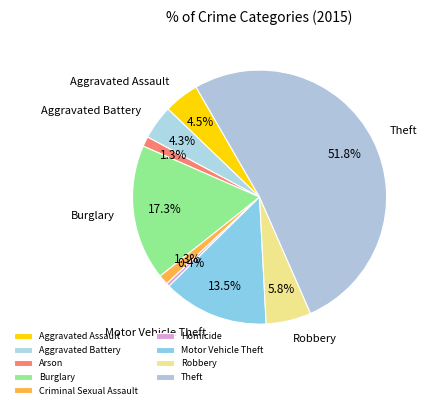

Between Homicide and Robbery, which is larger?

Robbery